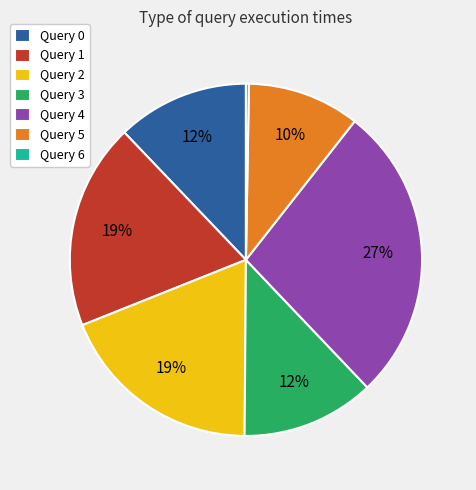

Which has a higher value, Query 2 or Query 4?

Query 4